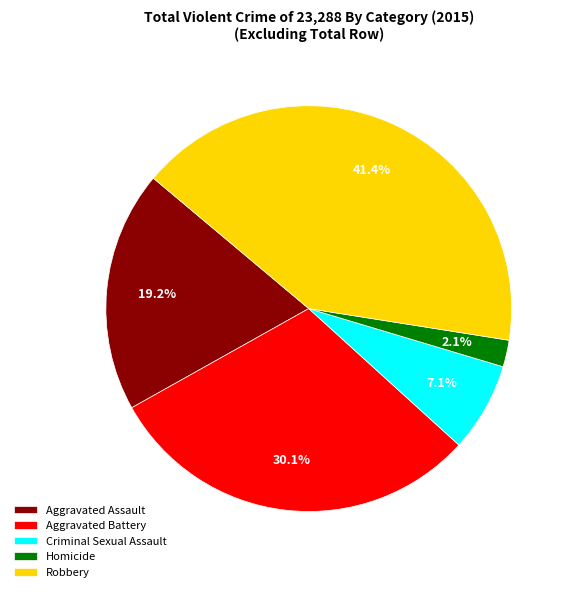

Which slice is the largest?

Robbery